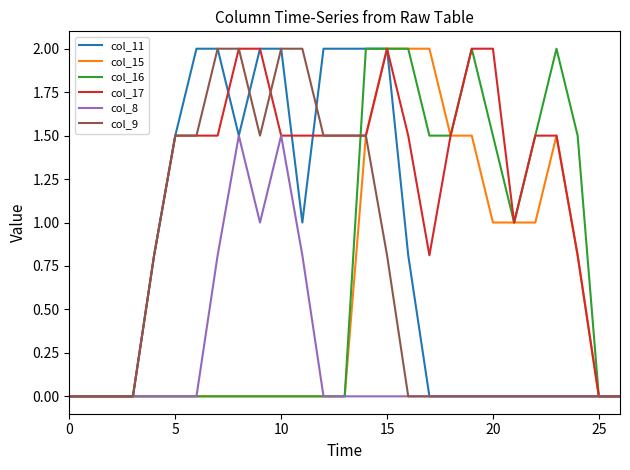

What is the greatest value displayed?

2.0